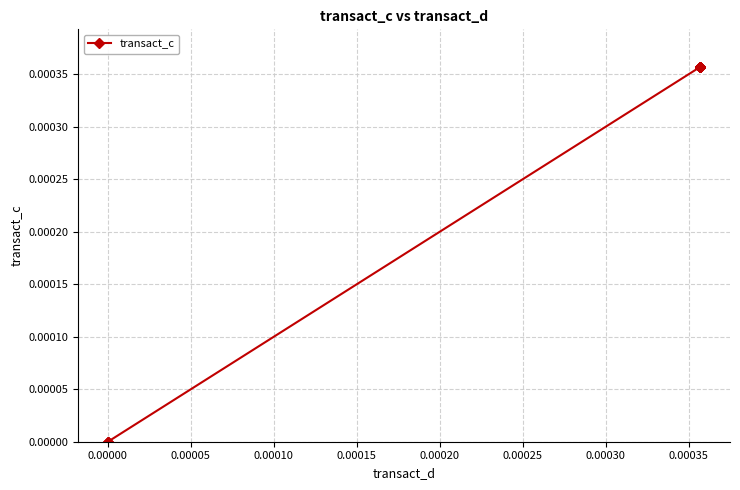

How many series are shown in this chart?

1